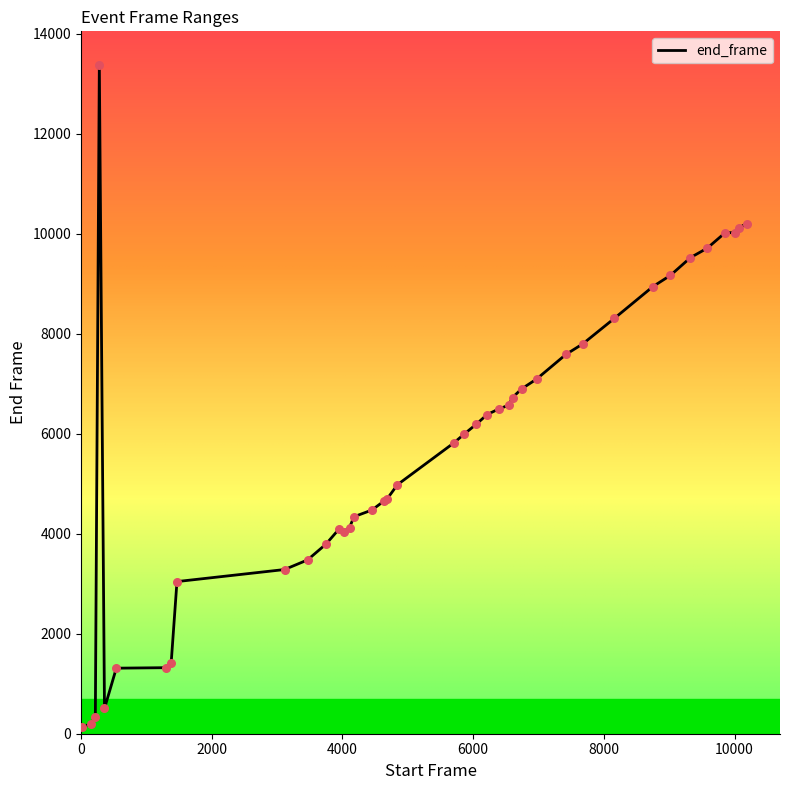

What is the maximum value shown in the chart?

13380